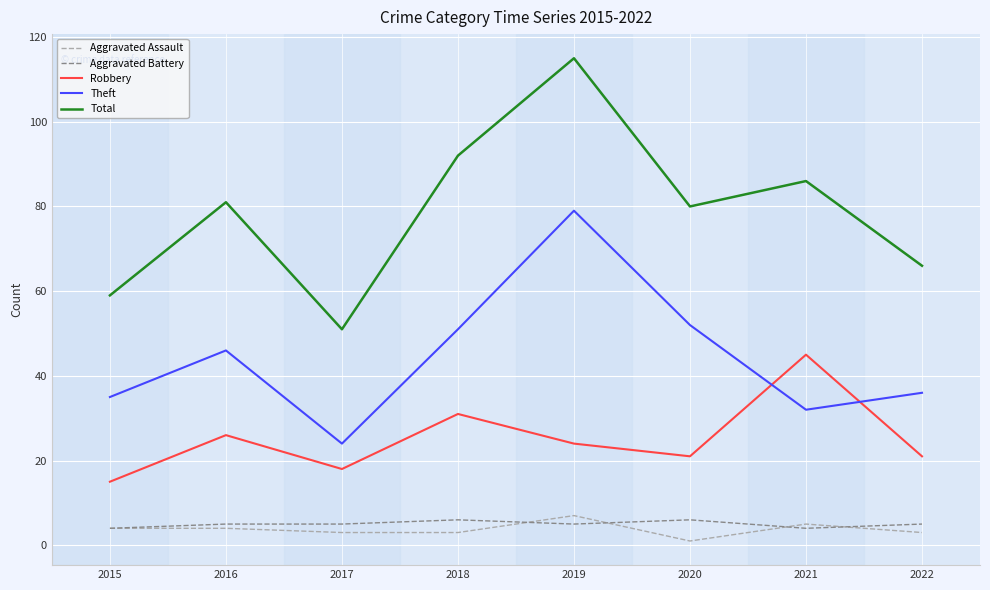

True or false: Theft and Total intersect in this chart.

False